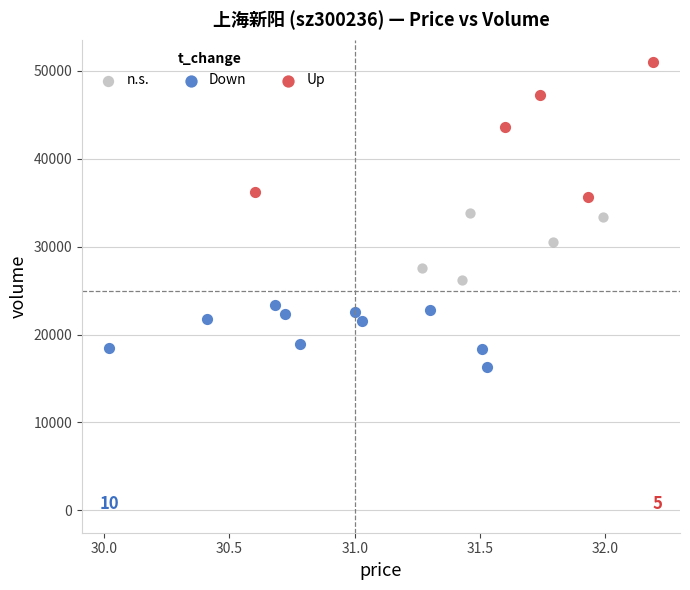

Which series contains the lowest Y value?

Down